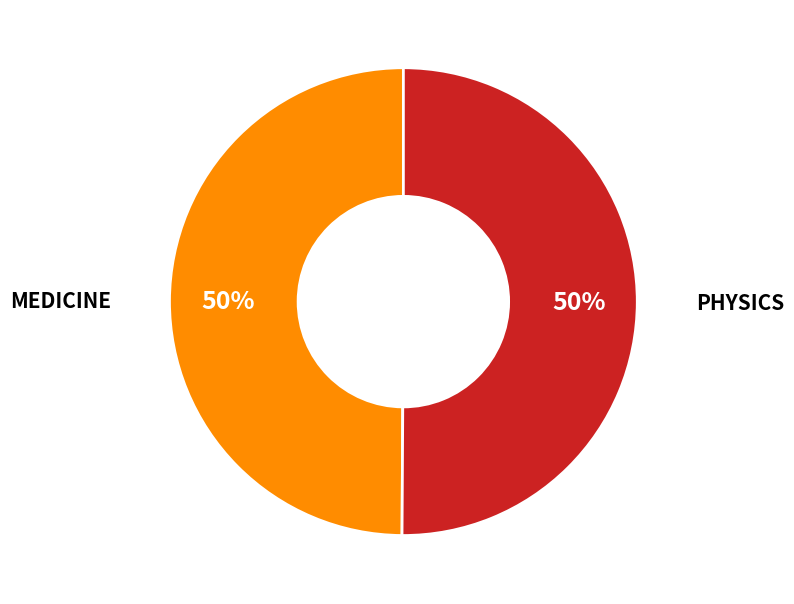

What is the ratio of the value at PHYSICS to the value at MEDICINE?

1.0